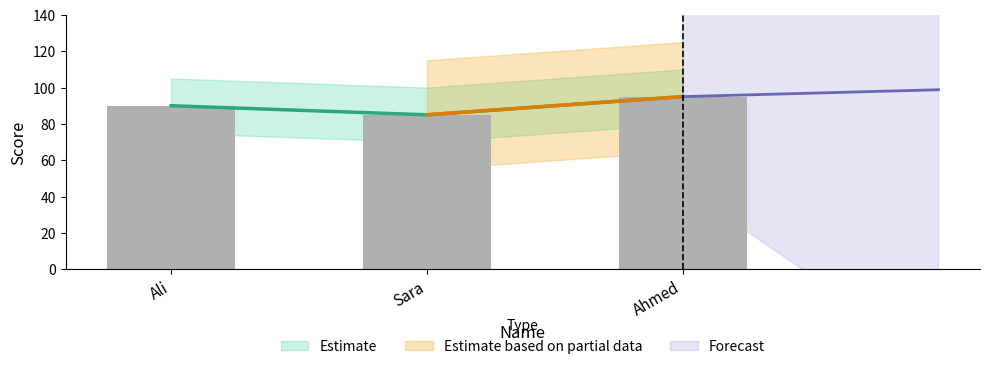

List the labels in order of value, largest first.

Ahmed, Ali, Sara